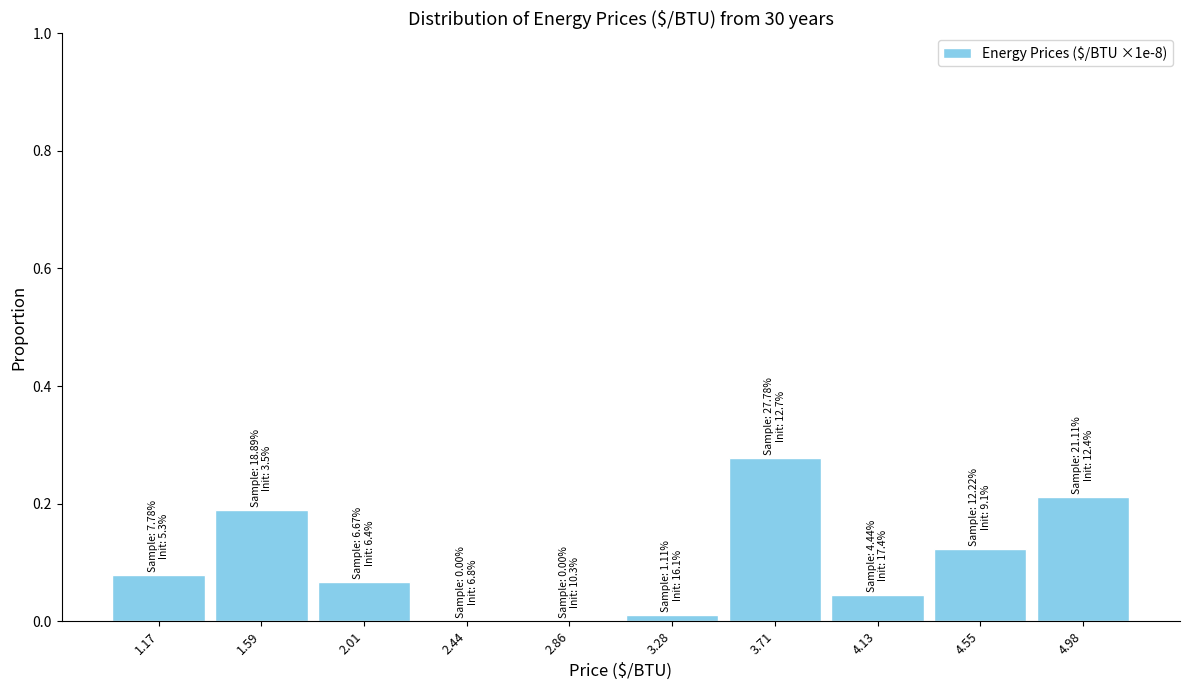

Which label corresponds to the largest value in the chart?

3.71